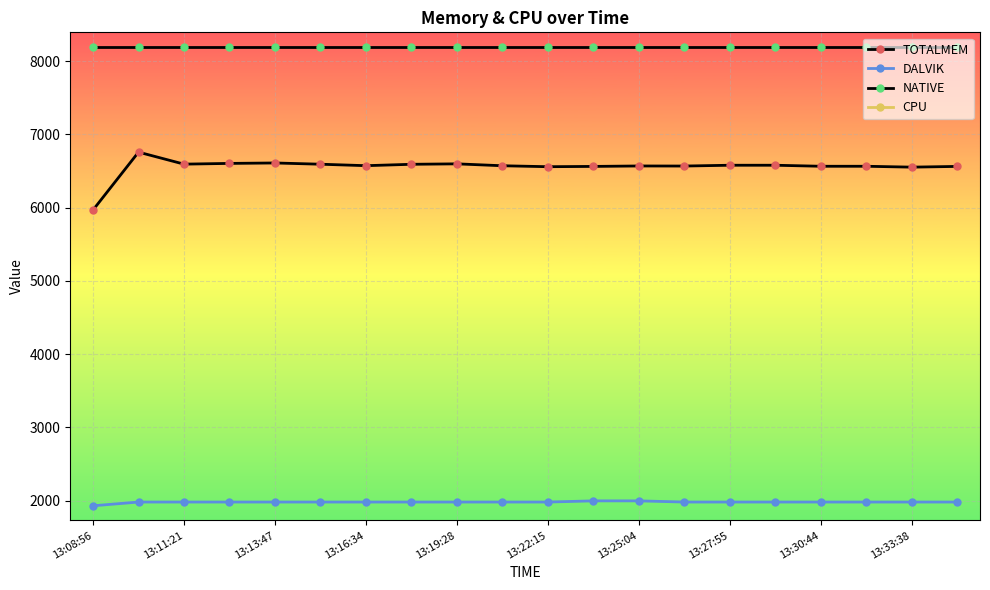

True or false: TOTALMEM and NATIVE cross at least once.

False